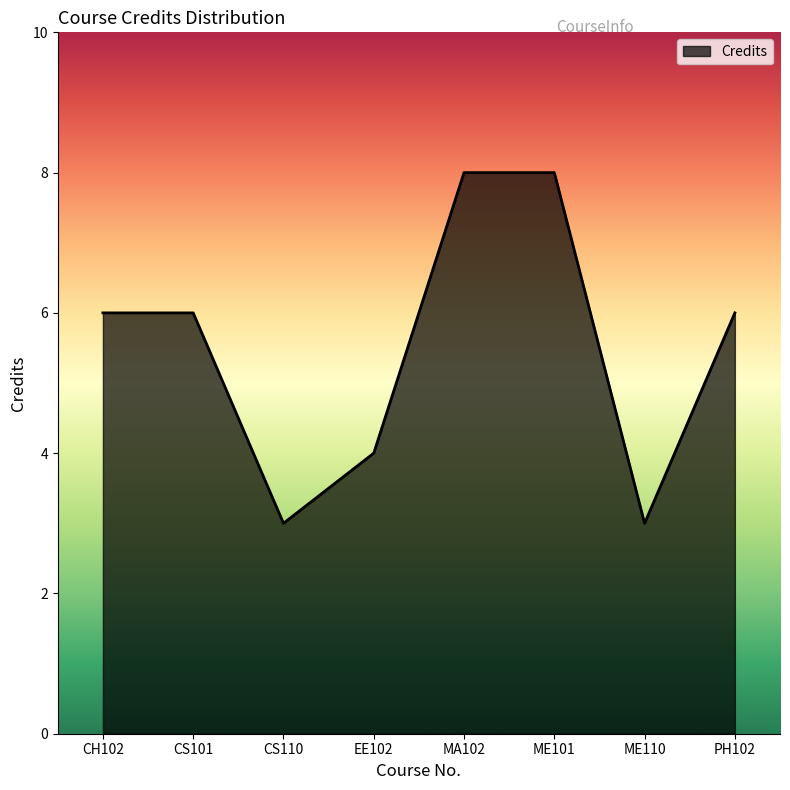

At which category does the data reach its first local valley?

CS110